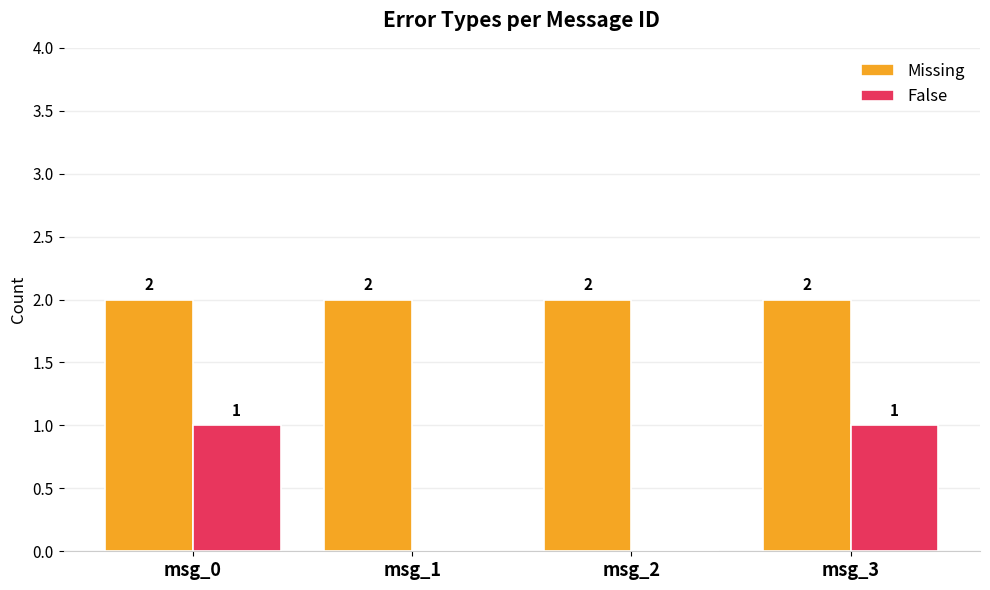

How many groups of bars are there?

4